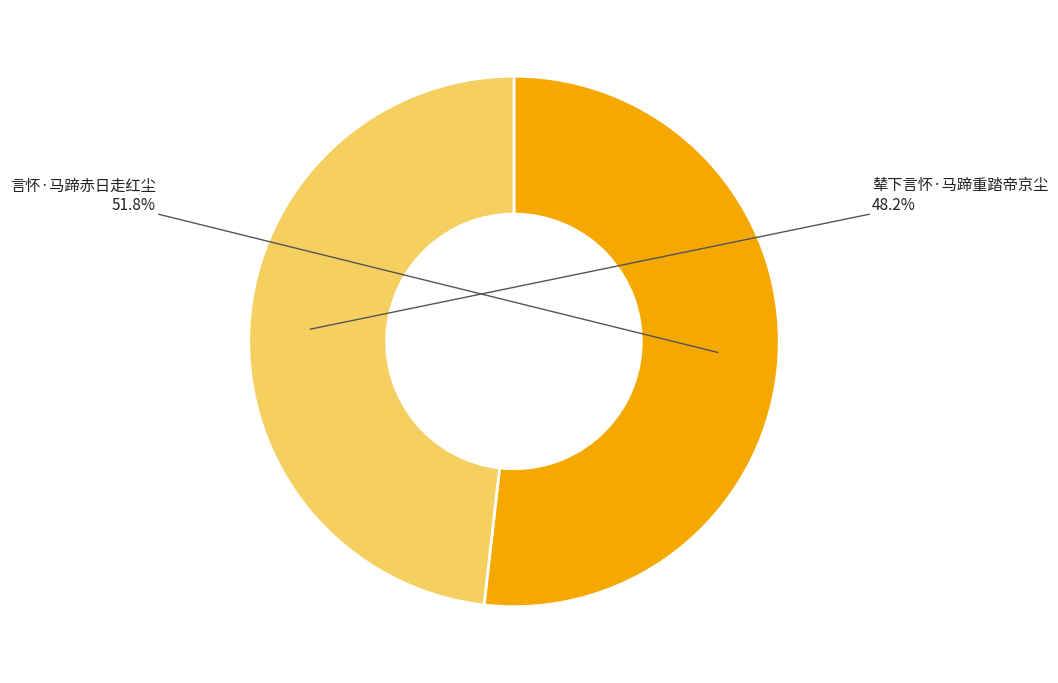

What percentage is the 言怀·马蹄赤日走红尘 slice, to the nearest percent?

52%